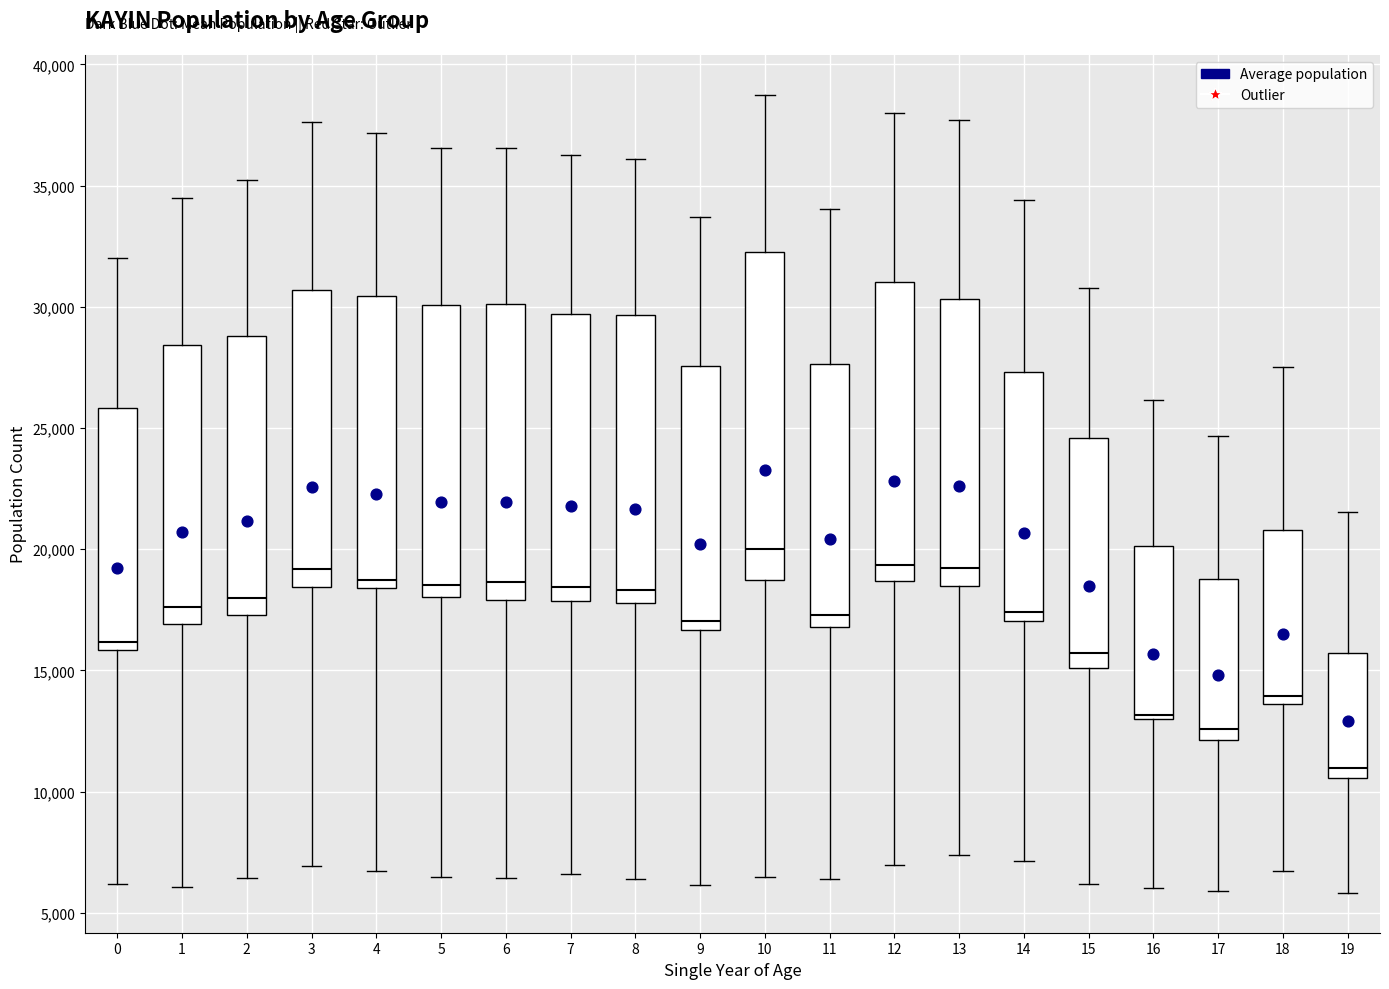

Comparing the boxes themselves (not the whiskers), which one is the tallest?

10